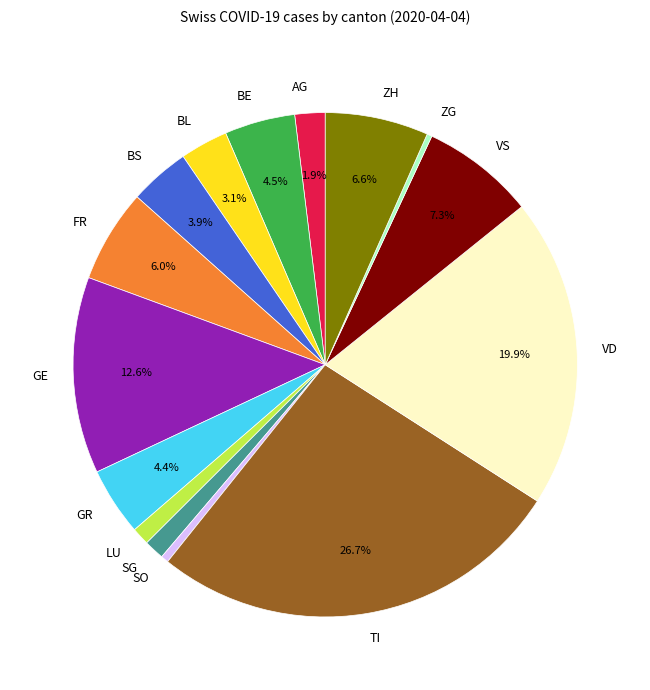

Does any single category account for the majority?

No